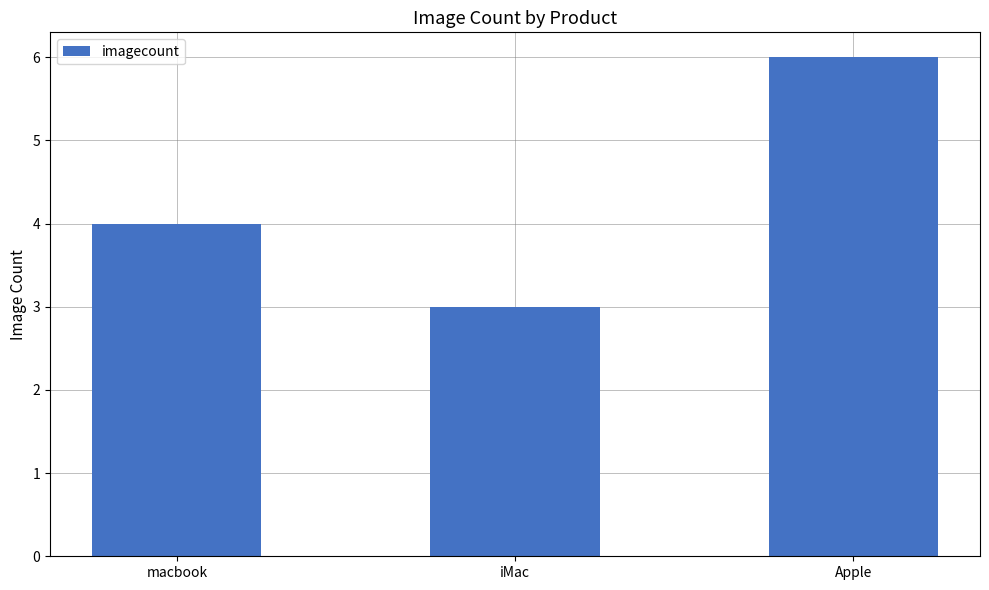

List the labels in order of value, smallest first.

iMac, macbook, Apple